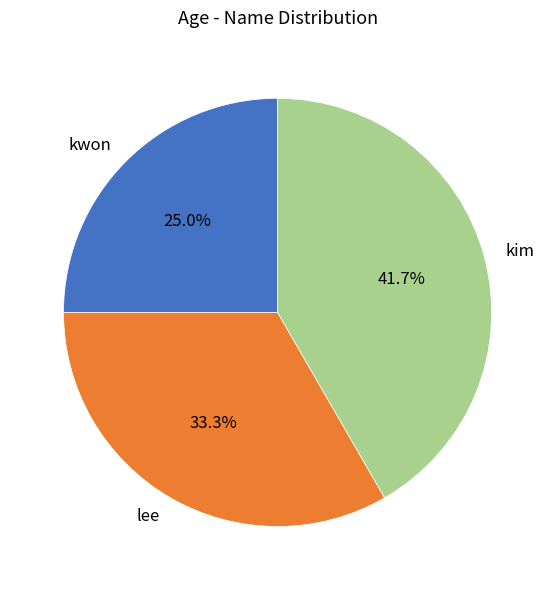

Is there a majority slice in this chart?

No